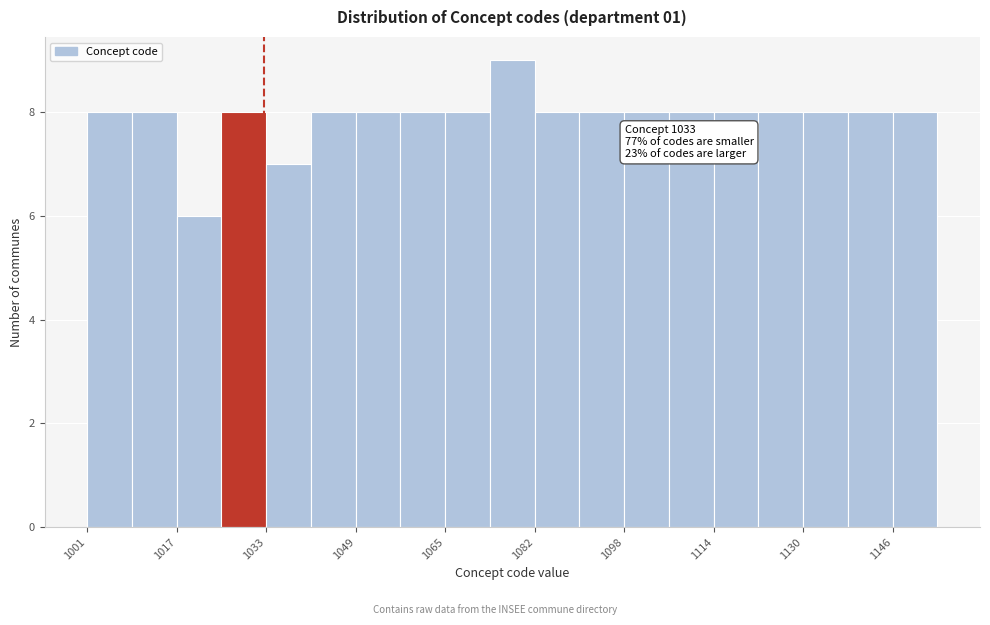

Over which range of the x-axis is the bar tallest?

1074 to 1082